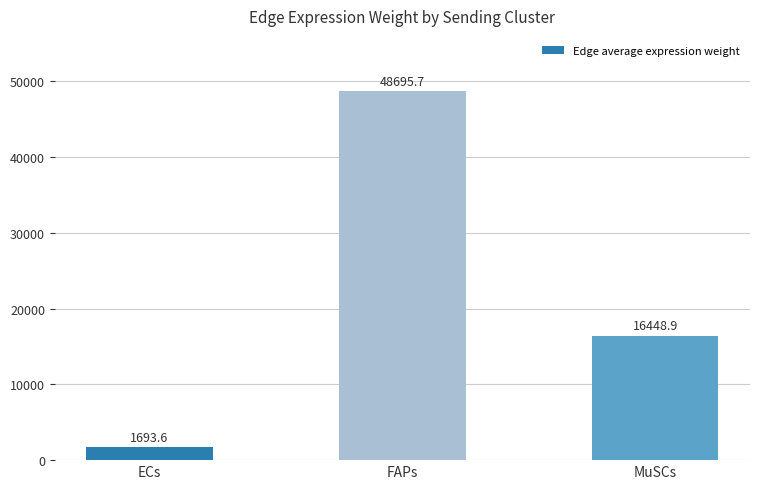

Reading left to right, list all the values displayed in this chart.

ECs=1693.6	FAPs=48695.7	MuSCs=16448.9